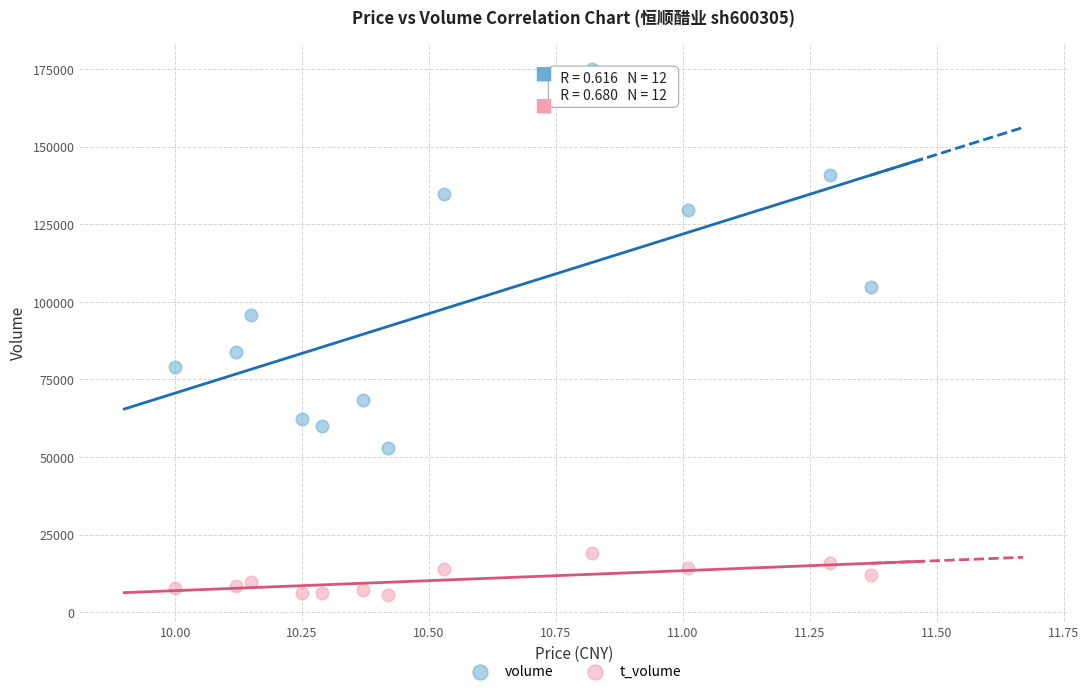

Which series reaches the maximum Y coordinate?

volume